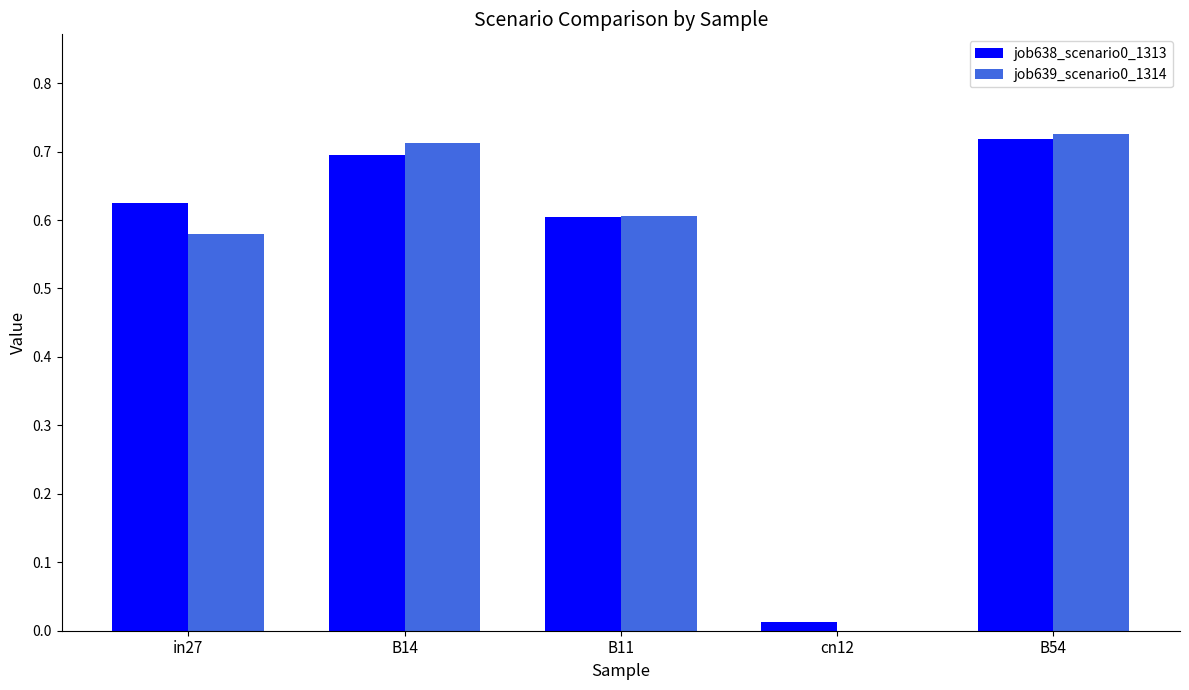

What is the total value across all series at in27?

1.2